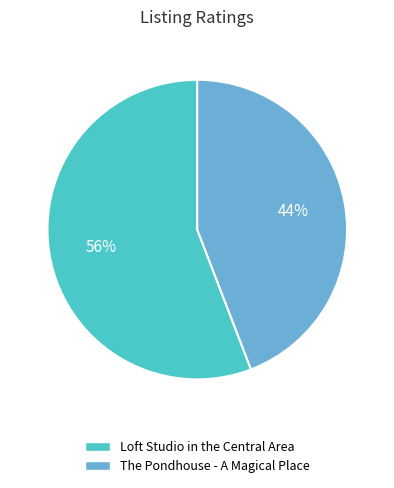

Is it true that The Pondhouse - A Magical Place is 34% of the pie?

False